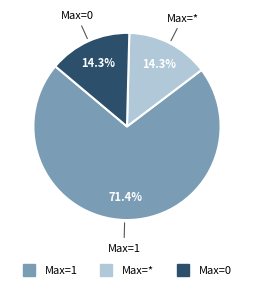

Is there a majority slice in this chart?

Yes